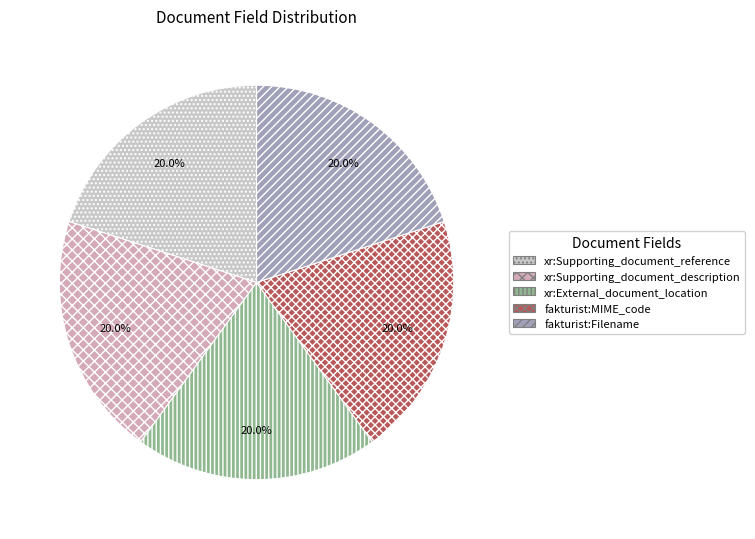

Does any single category account for the majority?

No